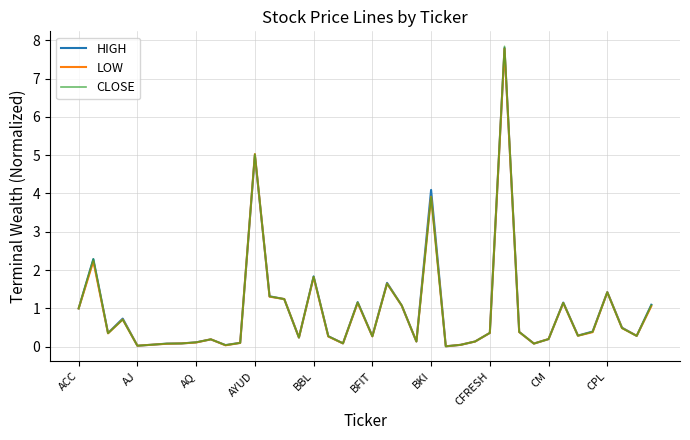

Which series has the largest range (max minus min)?

CLOSE